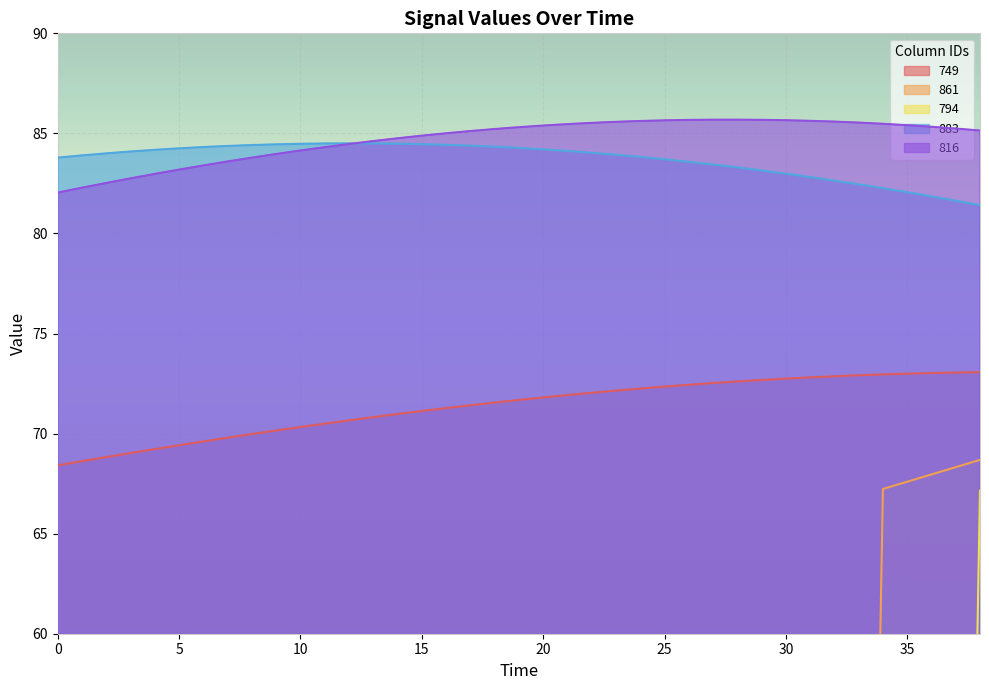

What is the difference between the 749 values at 31 and 37?

0.2